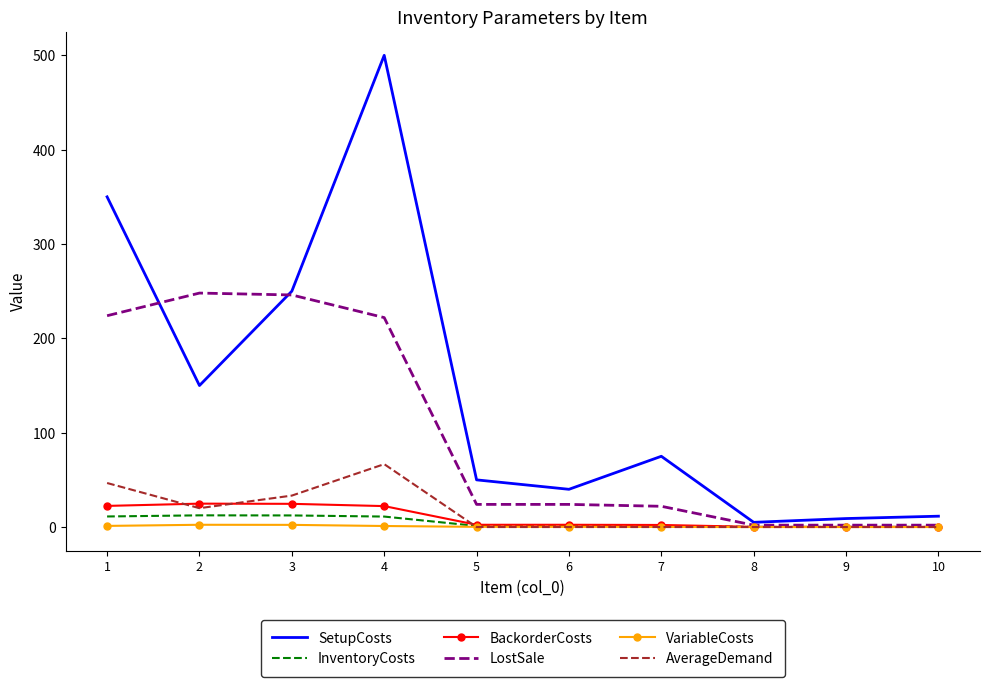

Which series has the largest total across all categories?

SetupCosts